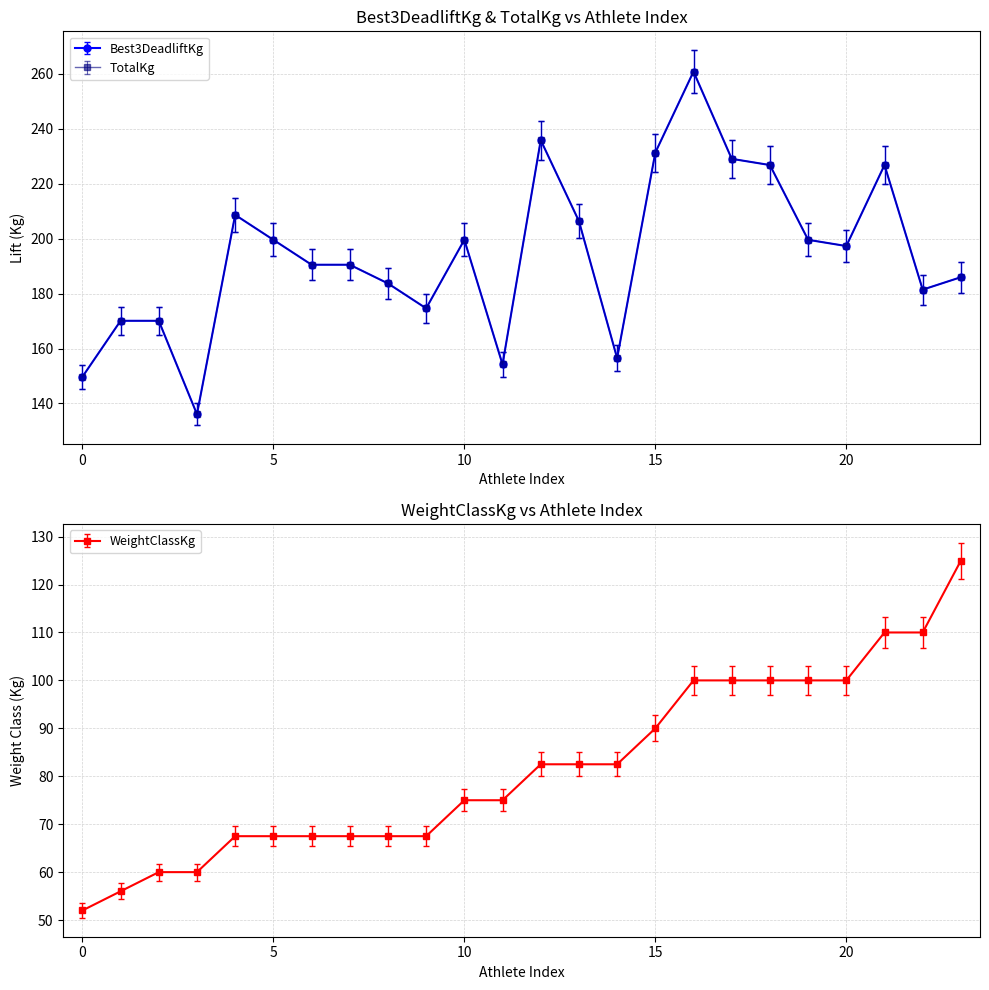

What is the value of the WeightClassKg point at the 21st from the left?

100.0